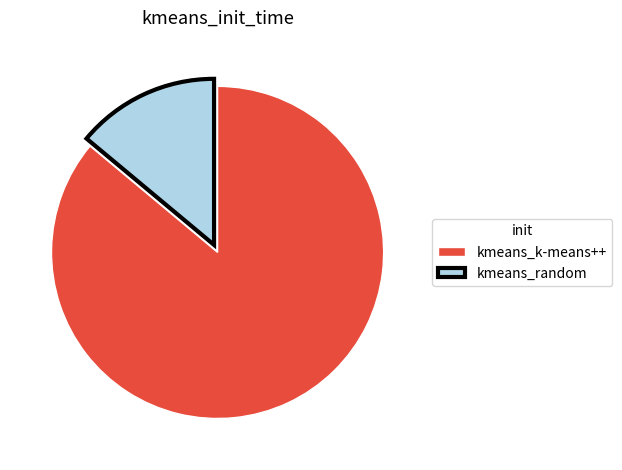

Combined, do kmeans_k-means++ and kmeans_random account for over 50%?

Yes